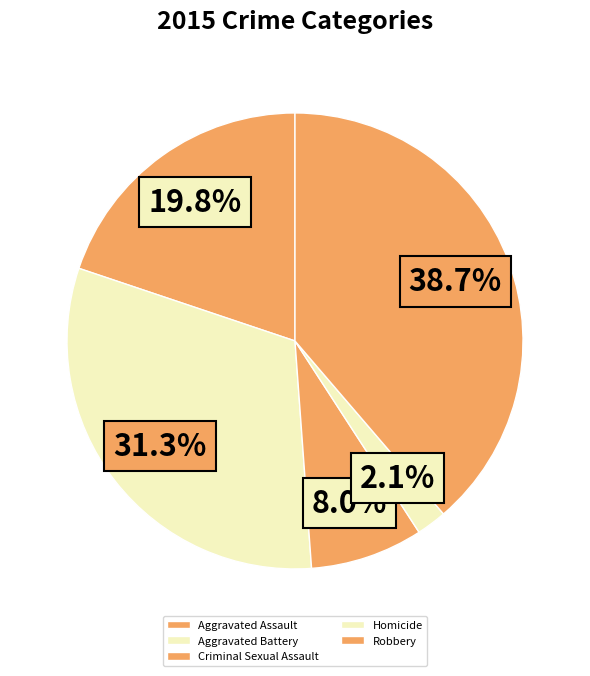

How many segments does this pie chart have?

5